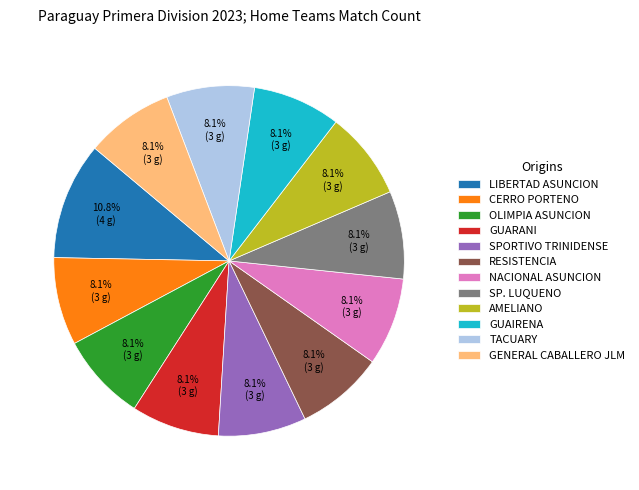

What is the largest slice in the pie chart?

LIBERTAD ASUNCION